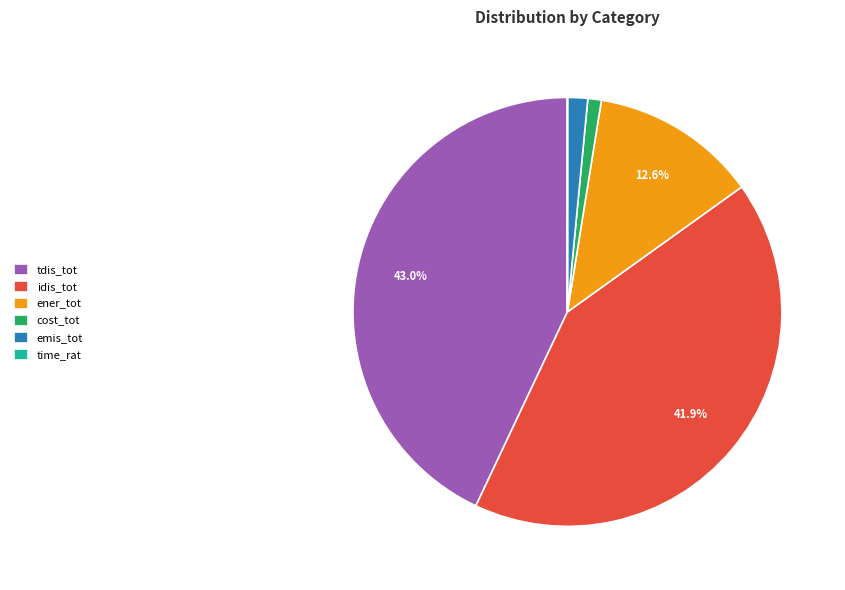

What percentage is NOT represented by tdis_tot?

57.0%